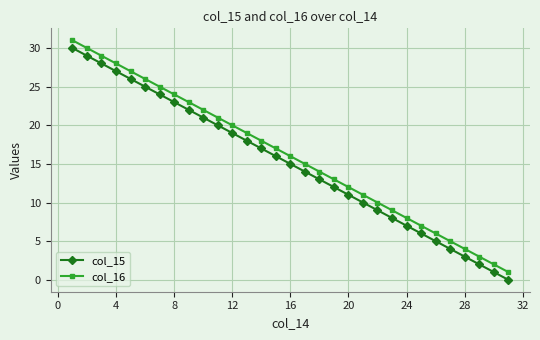

True or false: col_16 has more than 0 interior local peaks.

False